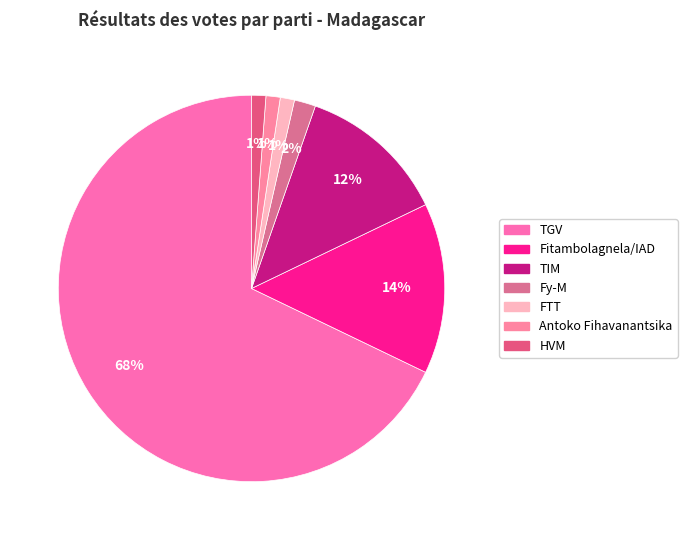

What percentage is the TIM slice, to the nearest percent?

12%